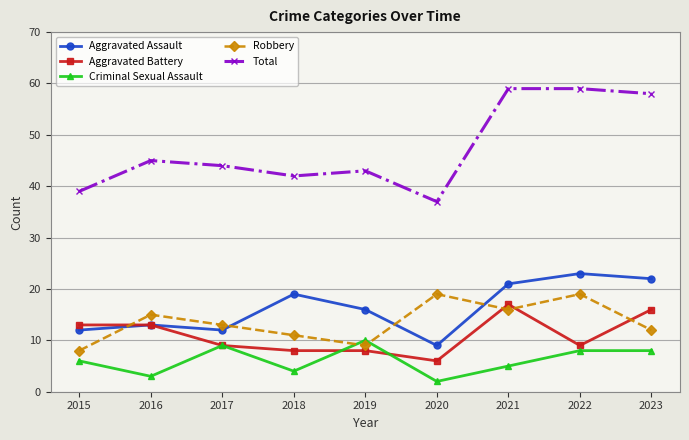

Reading left to right, extract all data points from this chart.

Aggravated Assault: 2015=12	2016=13	2017=12	2018=19	2019=16	2020=9	2021=21	2022=23	2023=22
Aggravated Battery: 2015=13	2016=13	2017=9	2018=8	2019=8	2020=6	2021=17	2022=9	2023=16
Criminal Sexual Assault: 2015=6	2016=3	2017=9	2018=4	2019=10	2020=2	2021=5	2022=8	2023=8
Robbery: 2015=8	2016=15	2017=13	2018=11	2019=9	2020=19	2021=16	2022=19	2023=12
Total: 2015=39	2016=45	2017=44	2018=42	2019=43	2020=37	2021=59	2022=59	2023=58